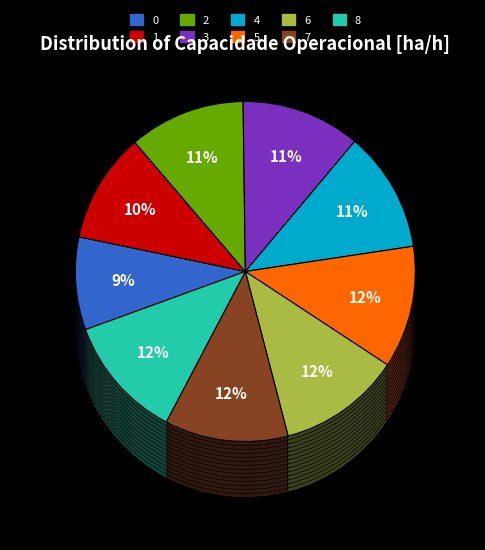

Combined, what portion of the pie is 0 and 5?

20.5%